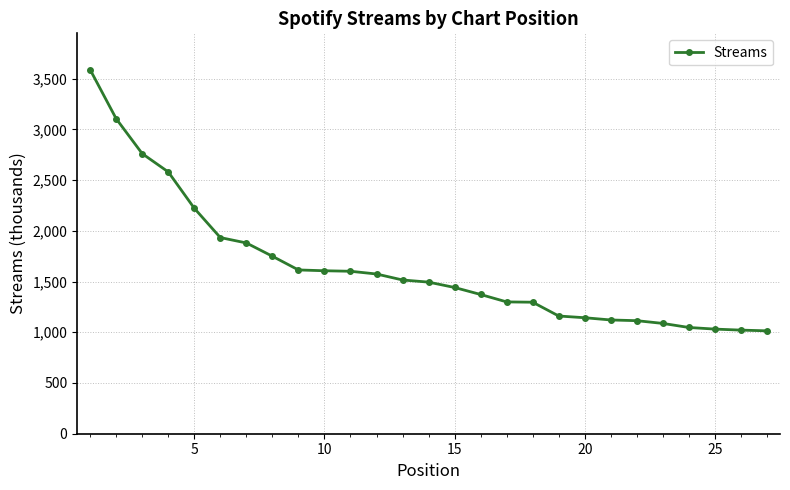

What is the value of the 22nd point from the left?

1114